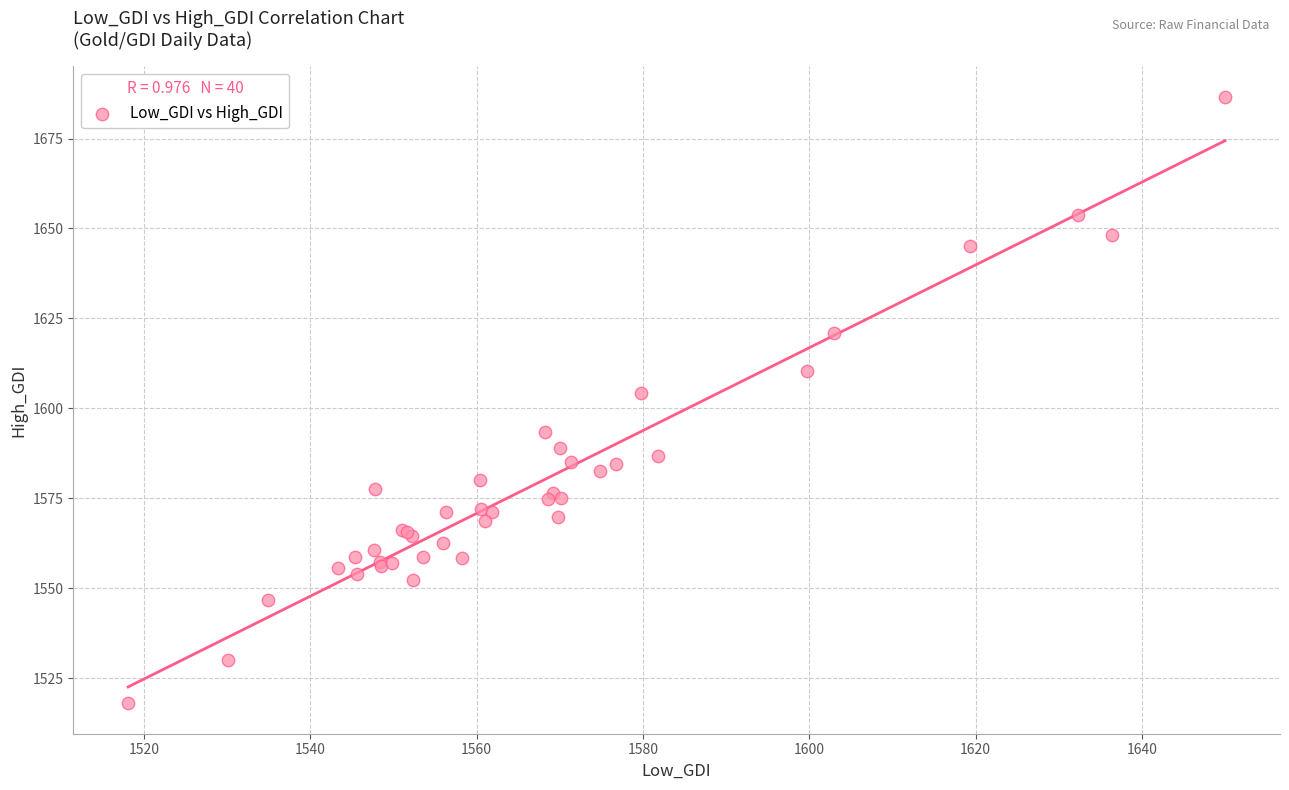

What Y value in the scatter plot is closest to 1602?

1604.3